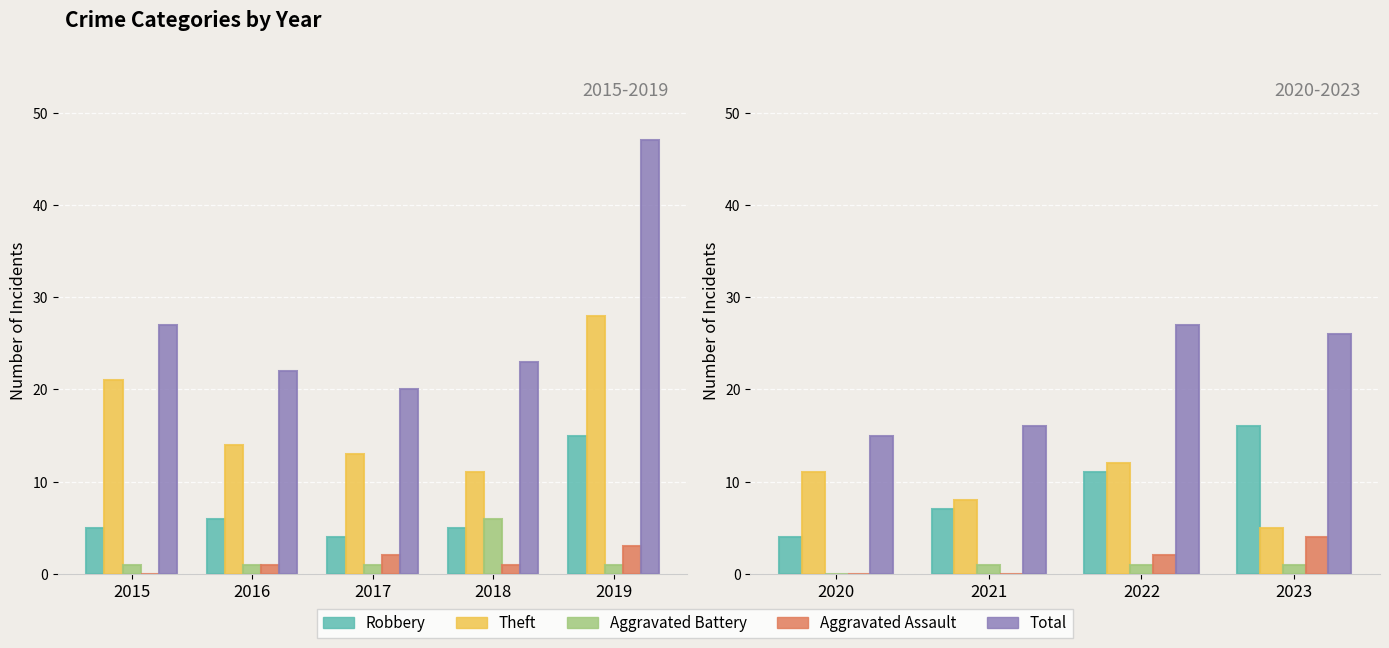

How many distinct data groups are displayed?

5